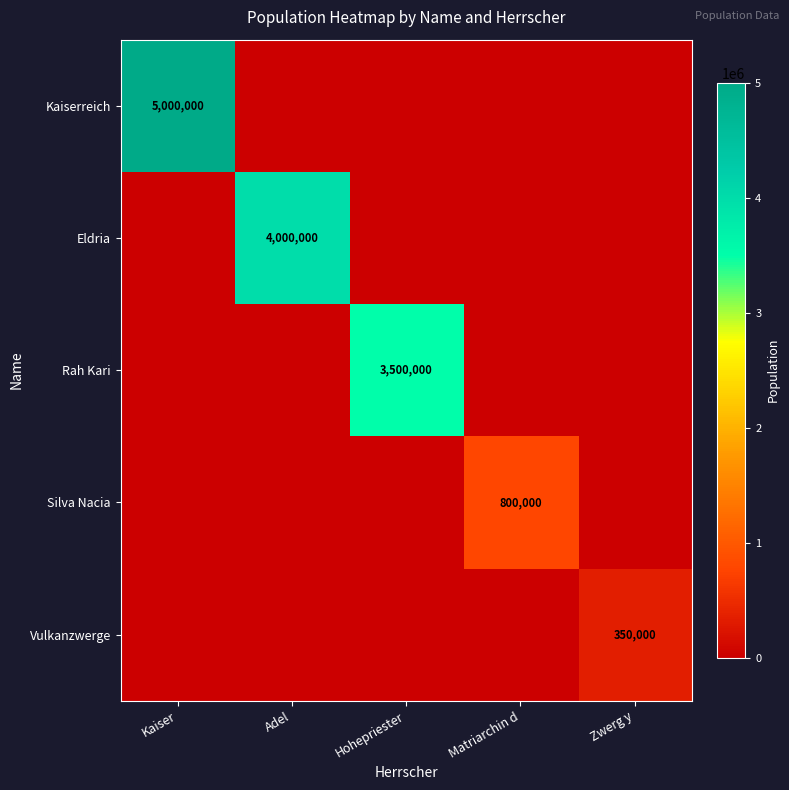

The Kaiserreich series shows 5000000 at Kaiser. True or false?

True